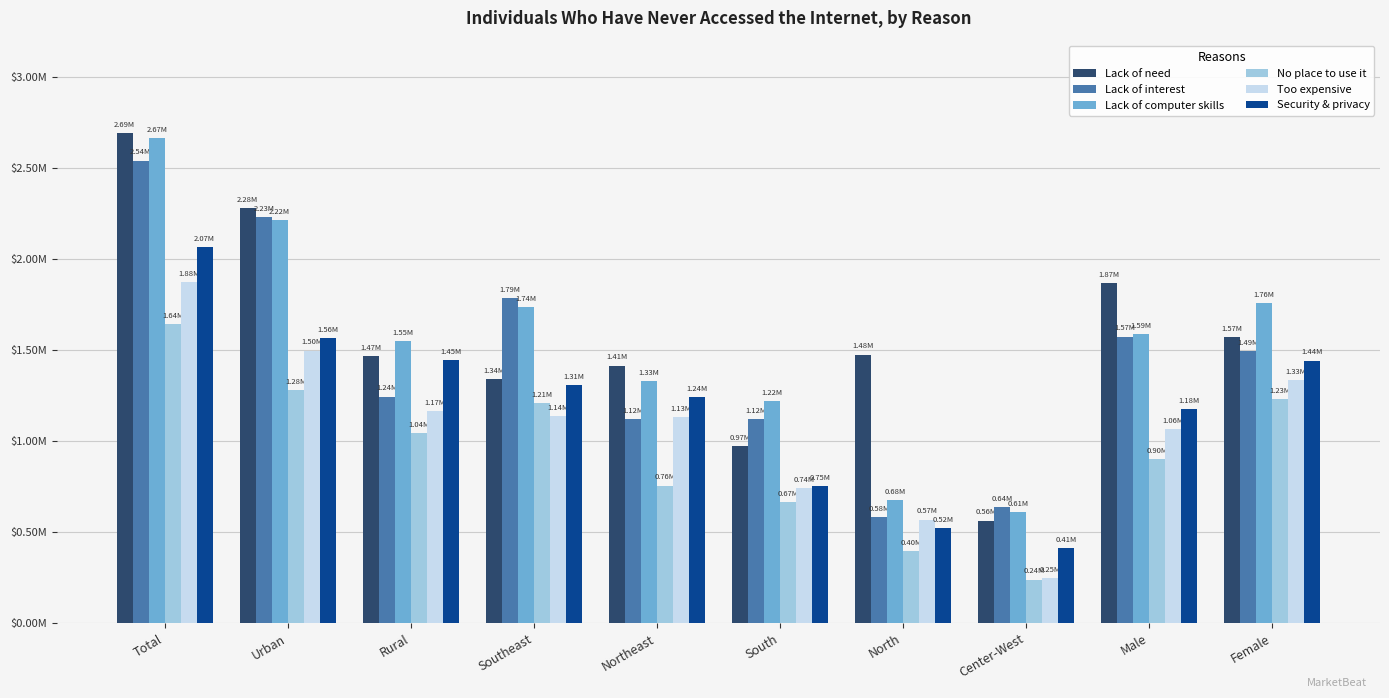

The Lack of interest series shows 994934 at Male. True or false?

False